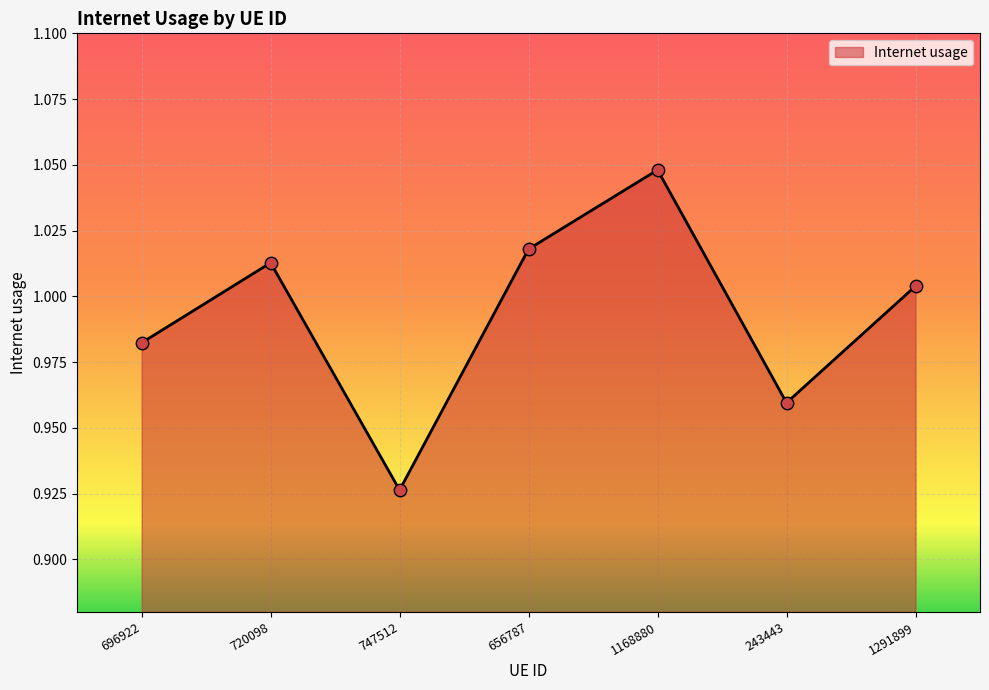

Between 1168880 and 696922, which is larger?

1168880